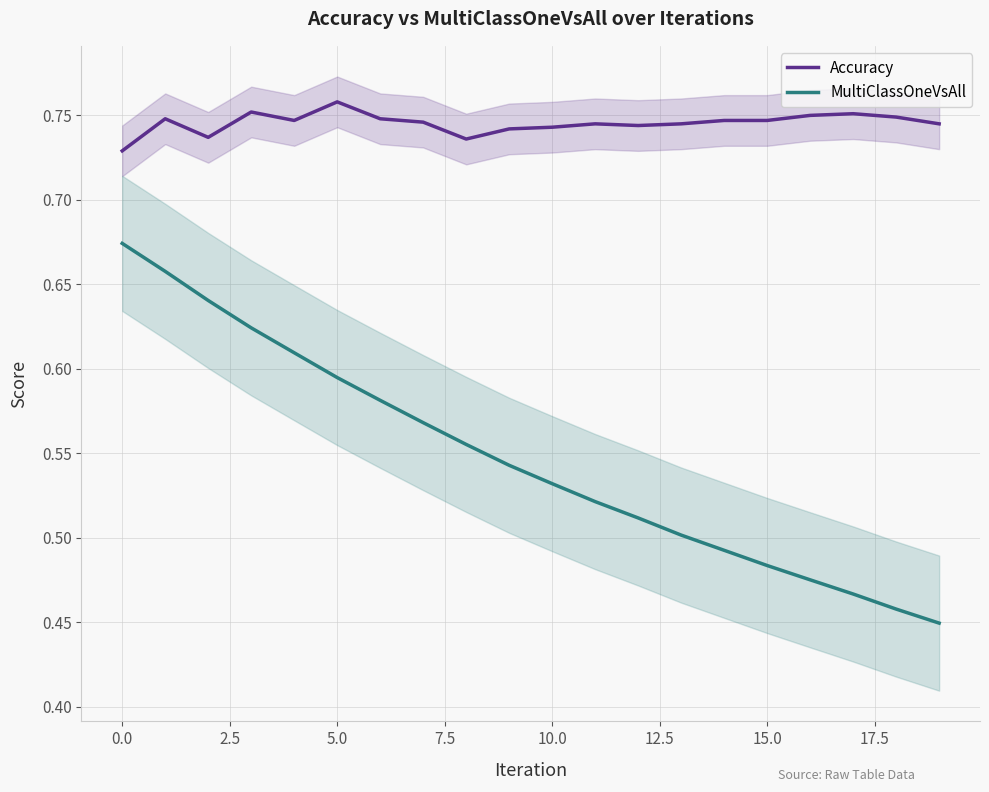

What is the greatest value displayed?

0.8